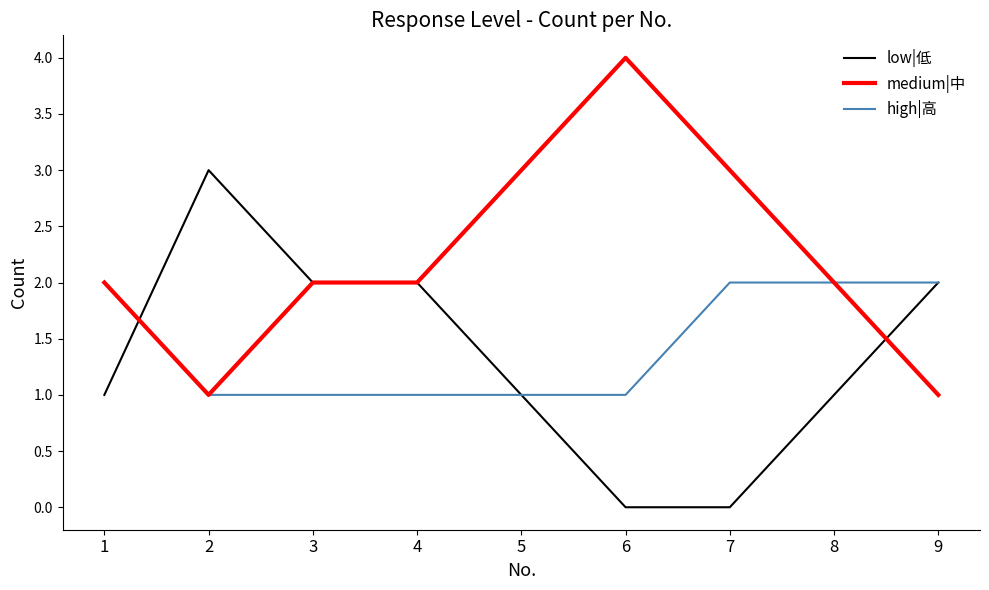

Read the high|高 value at 8.

2